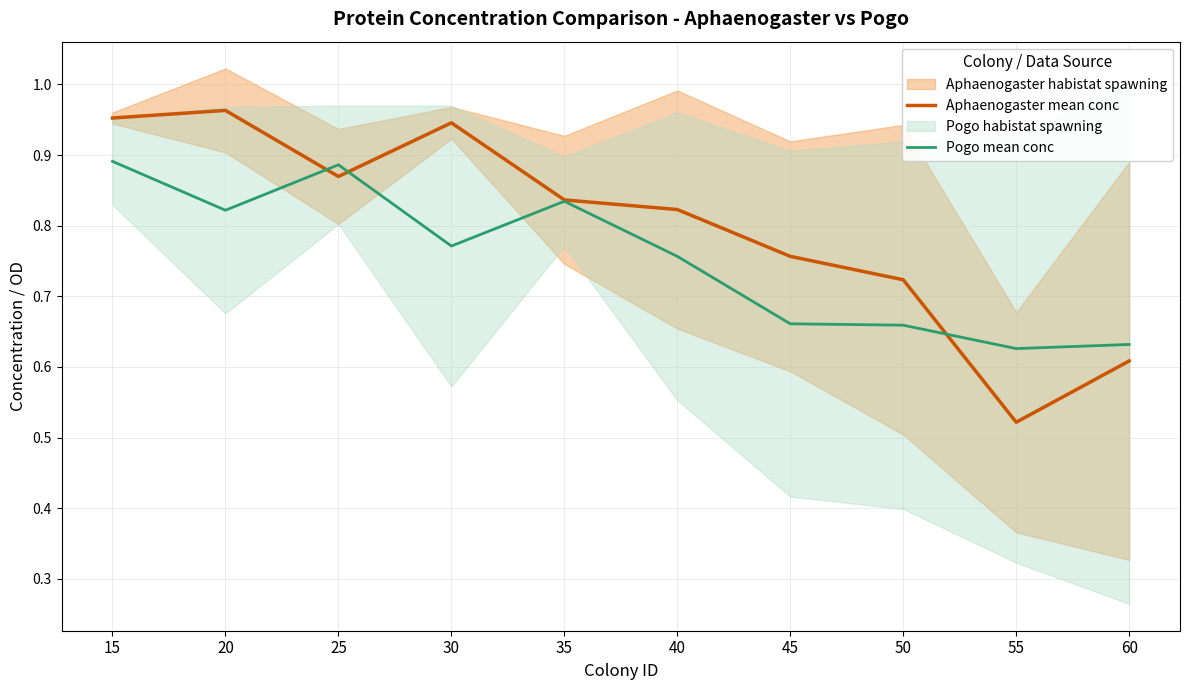

Reading right to left, extract all data points from this chart.

Aphaenogaster mean conc: 0.6	0.5	0.7	0.8	0.8	0.8	0.9	0.9	1.0	1.0
Pogo mean conc: 0.6	0.6	0.7	0.7	0.8	0.8	0.8	0.9	0.8	0.9